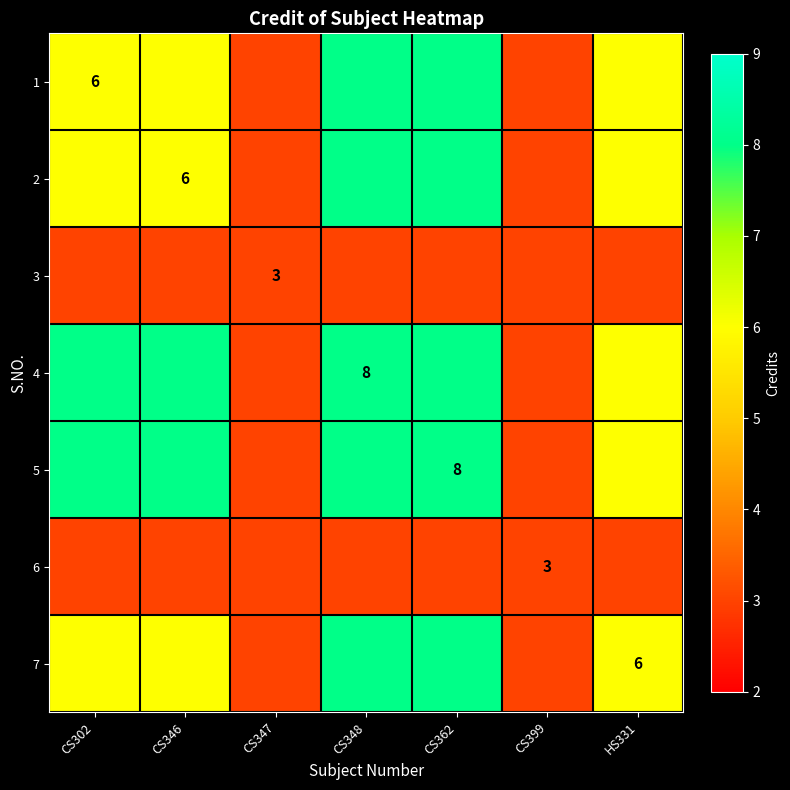

The 7 series shows 10 at HS331. True or false?

False